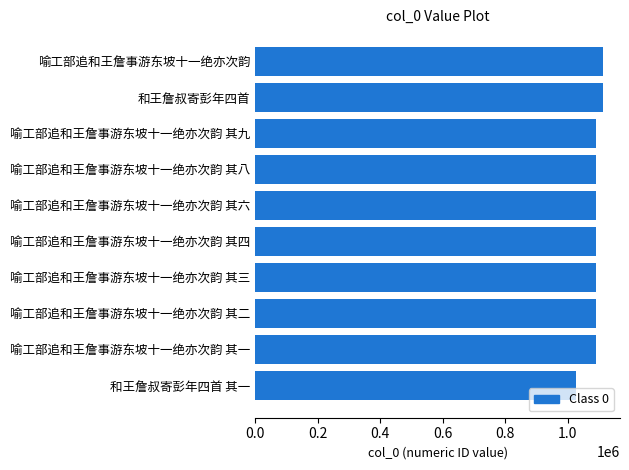

Which label corresponds to the smallest value in the chart?

和王詹叔寄彭年四首 其一